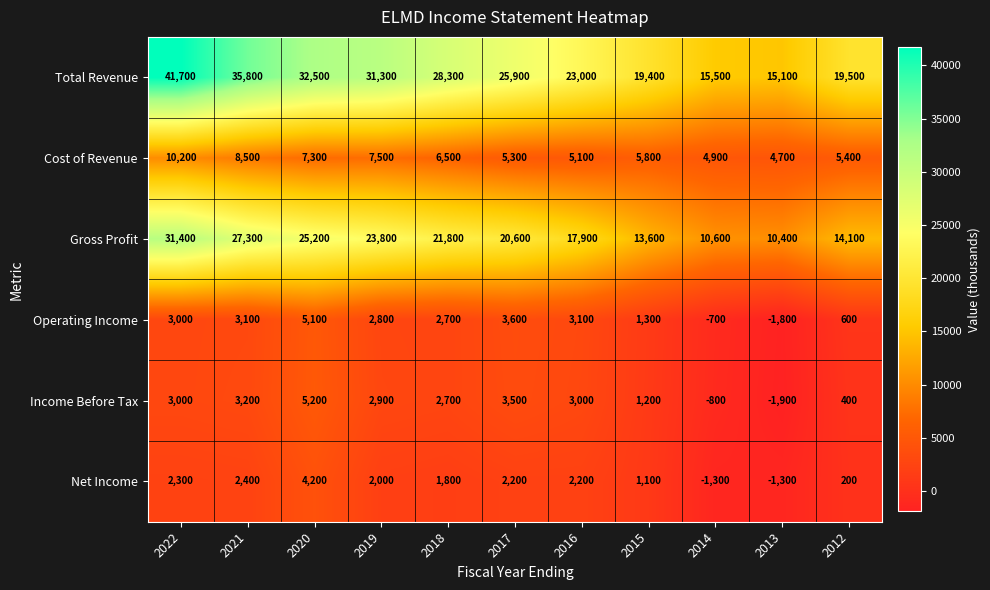

The Cost of Revenue series shows 2510 at 2014. True or false?

False